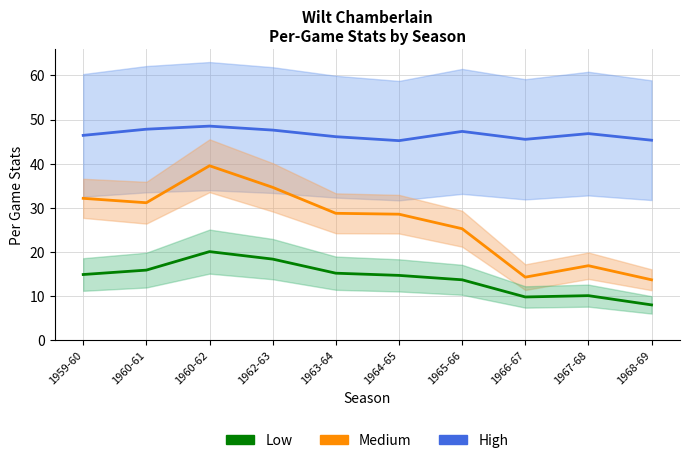

True or false: High (MP/game) and Low (FG/game) cross at least once.

False